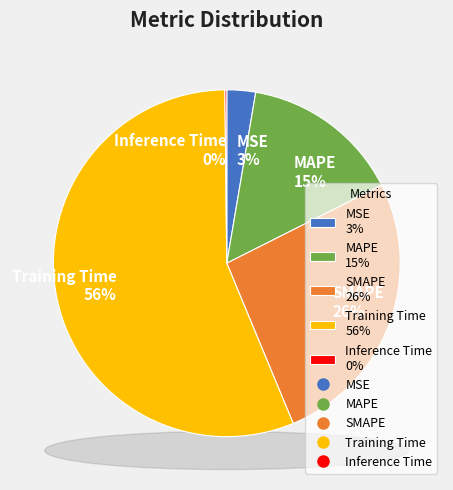

Which category has the smallest portion of the pie?

Inference Time